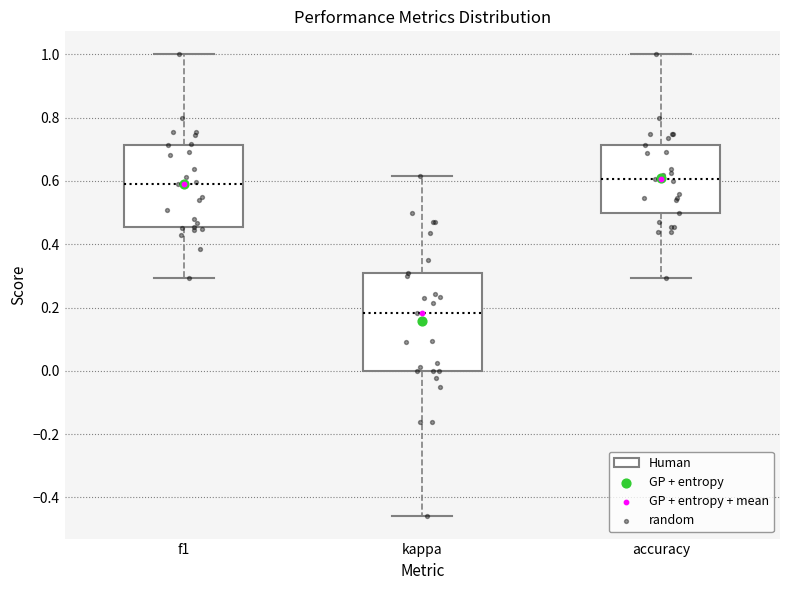

Where does the lower whisker of the box for f1 end on the y-axis? The values are not printed on the chart, so give them approximately, as read against the axis.

0.30